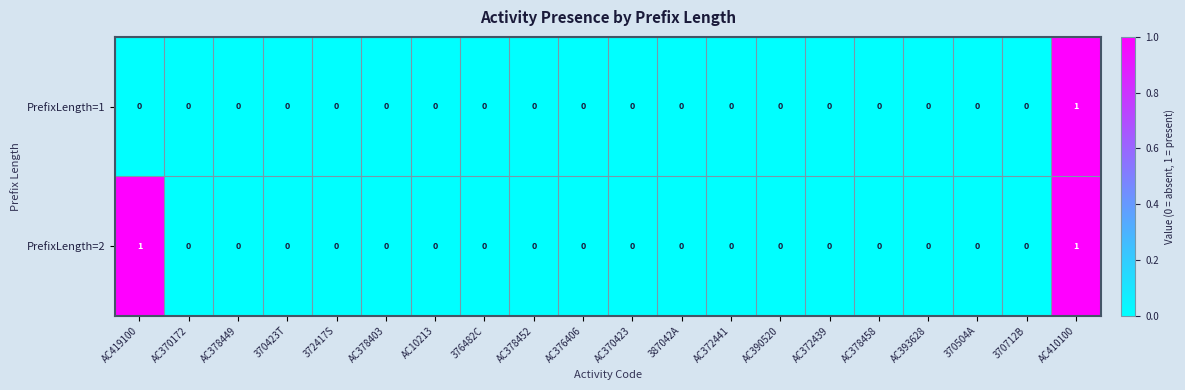

At which category is the sum across all series the highest?

AC410100